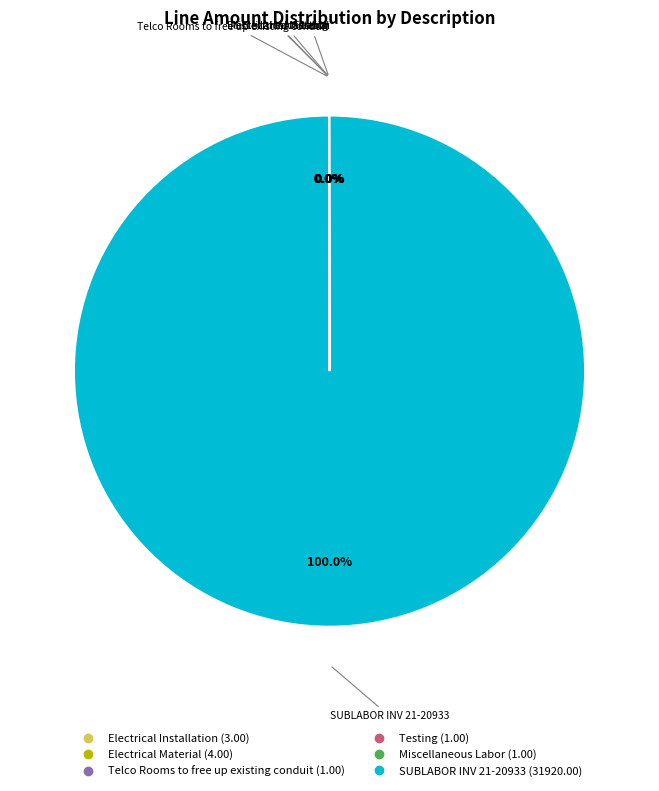

Does any single category account for the majority?

Yes